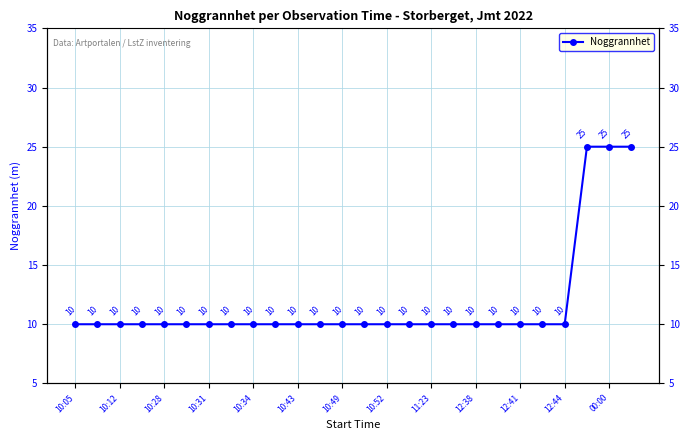

How many categories are shown in the chart?

26